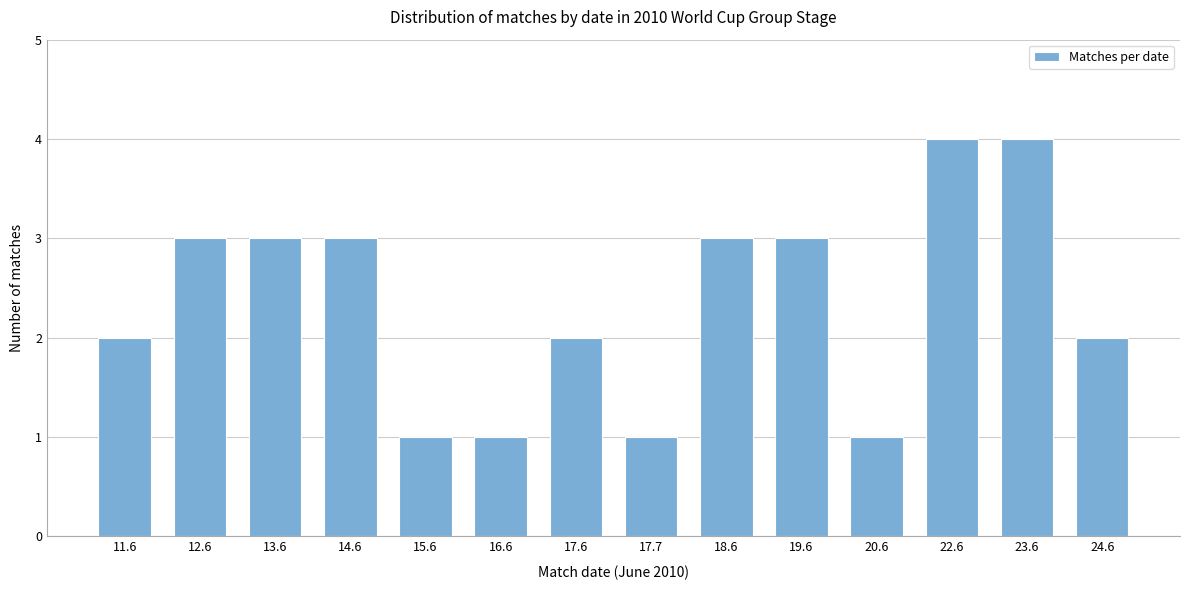

Reading left to right, list all the values displayed in this chart.

11.6=2	12.6=3	13.6=3	14.6=3	15.6=1	16.6=1	17.6=2	17.7=1	18.6=3	19.6=3	20.6=1	22.6=4	23.6=4	24.6=2